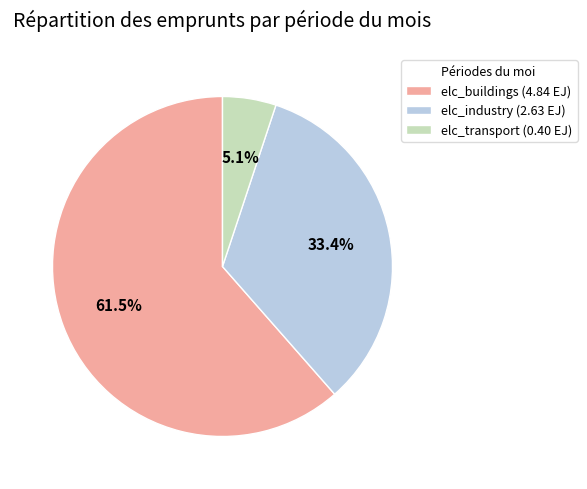

Is there a majority slice in this chart?

Yes